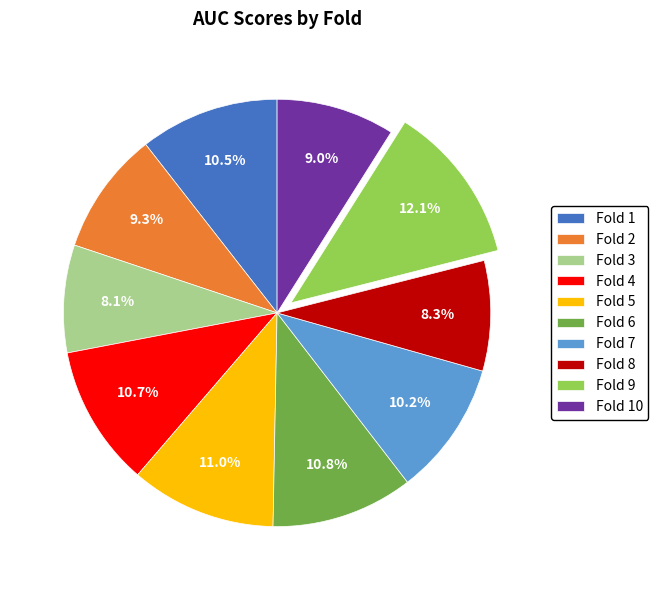

Is there any slice that represents more than half of the pie?

No